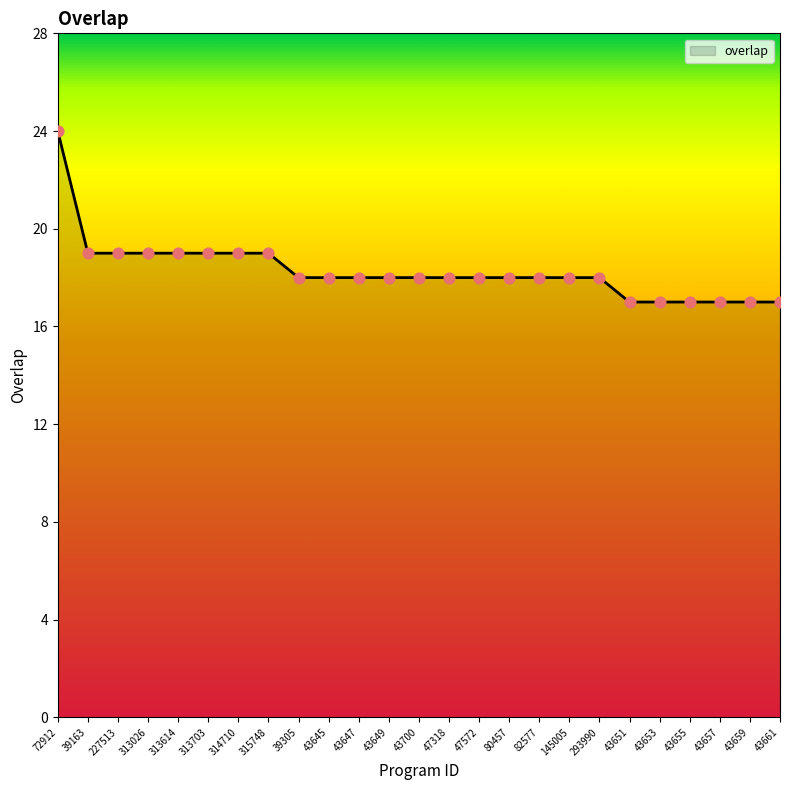

What is the change in value from 145005 to 43651?

-1